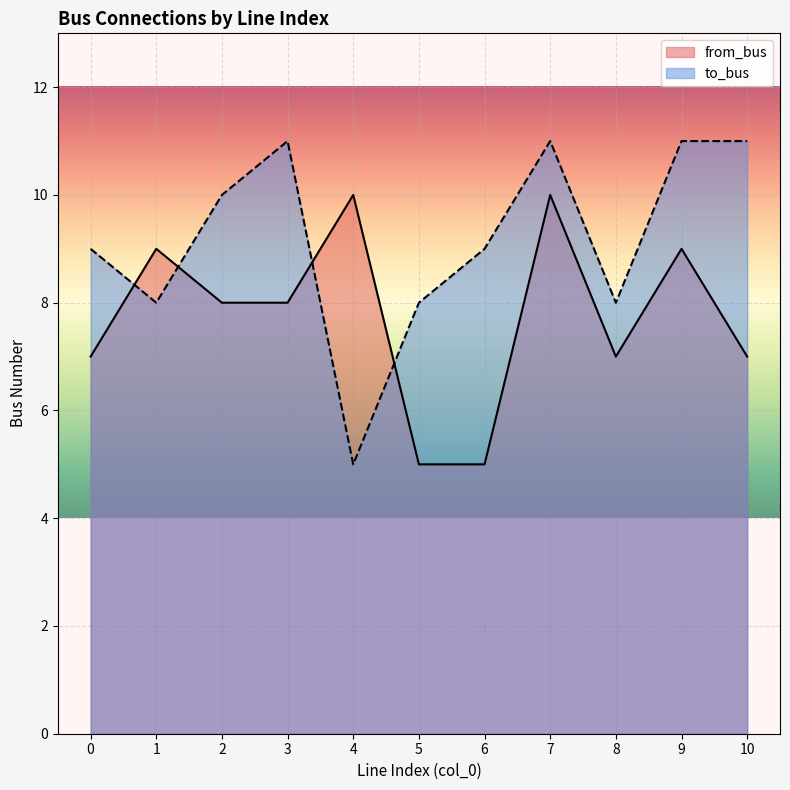

What is the difference between the maximum and minimum values in the to_bus series?

6